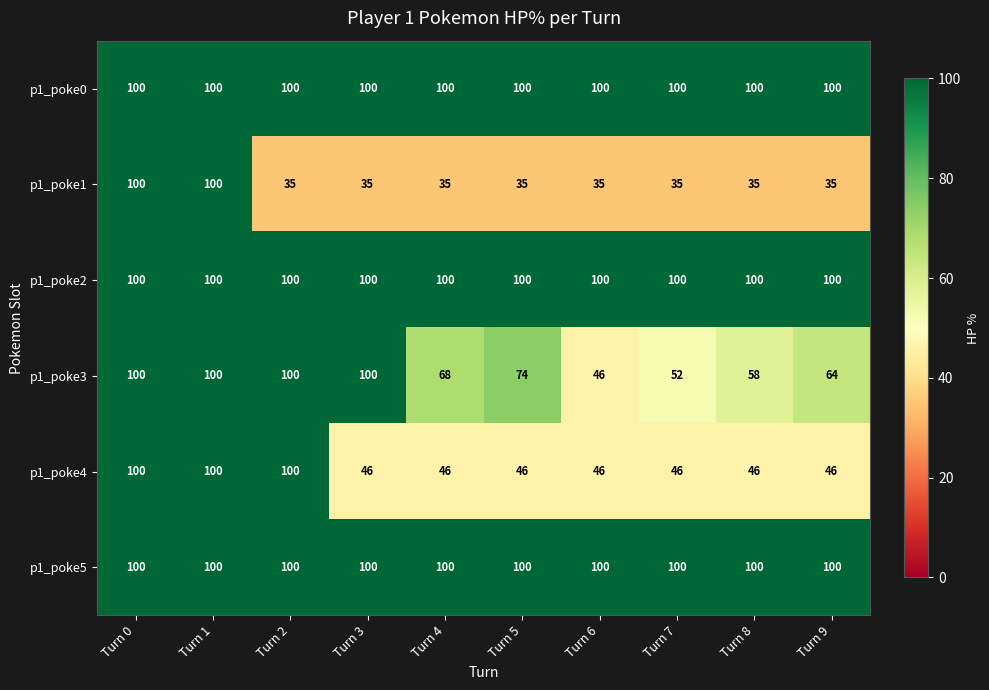

Which series has the widest spread of values?

p1_poke1